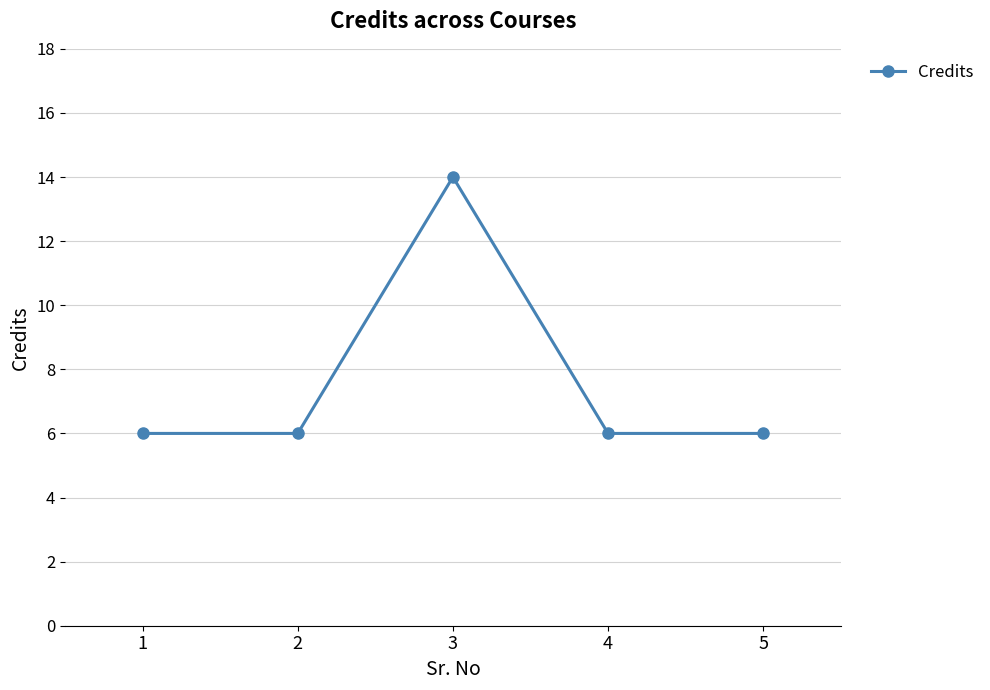

What is the smallest value displayed?

6